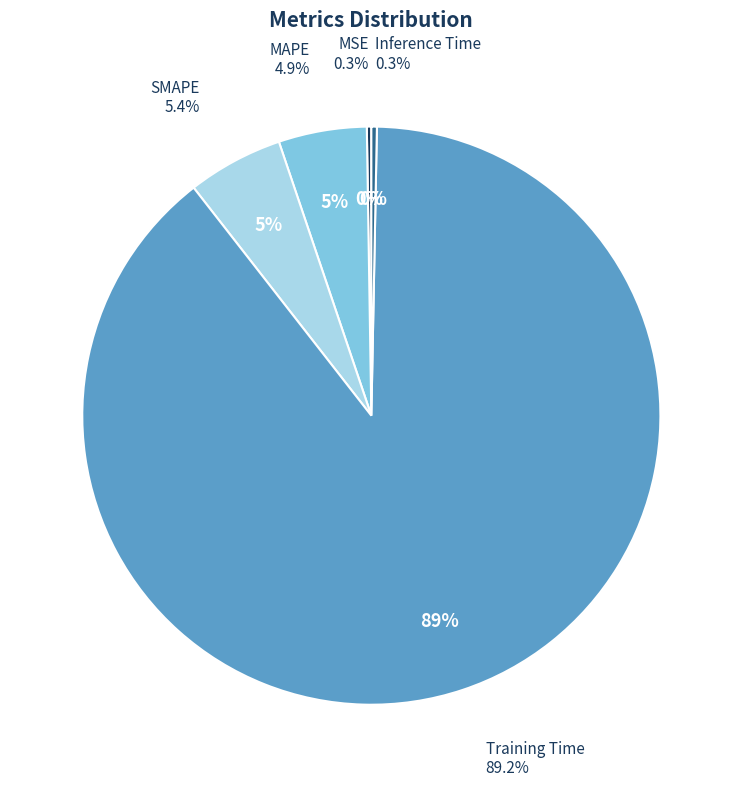

To the nearest percent, what portion does Training Time represent?

89%